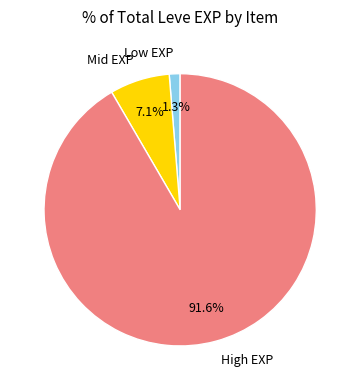

What is the majority slice?

High EXP